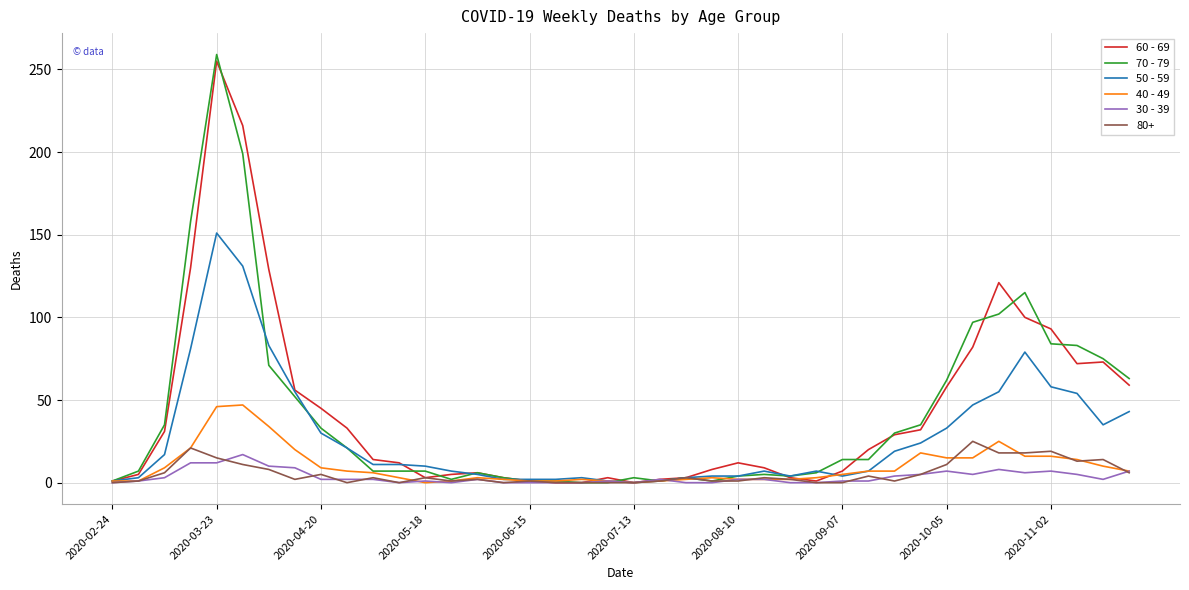

What is the maximum value shown in the chart?

259